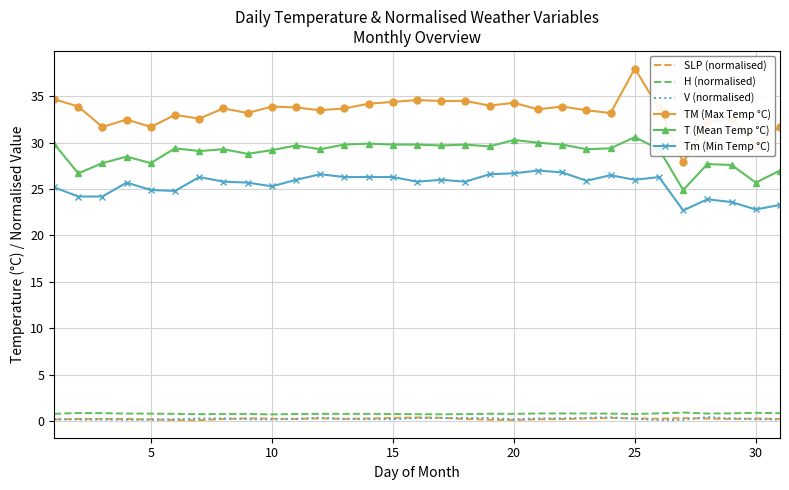

True or false: T (Mean Temp °C) and V (normalised) cross at least once.

False